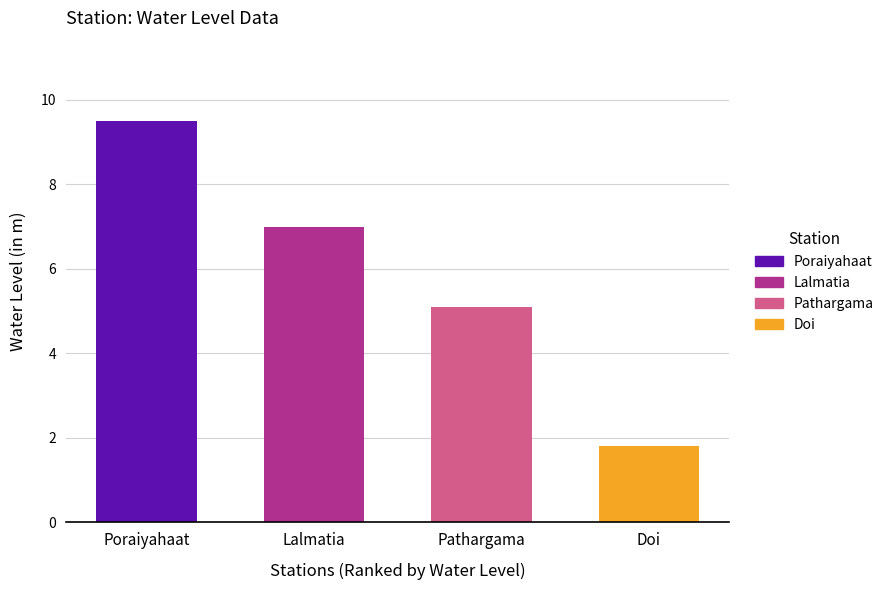

How many data points are less than 7?

2